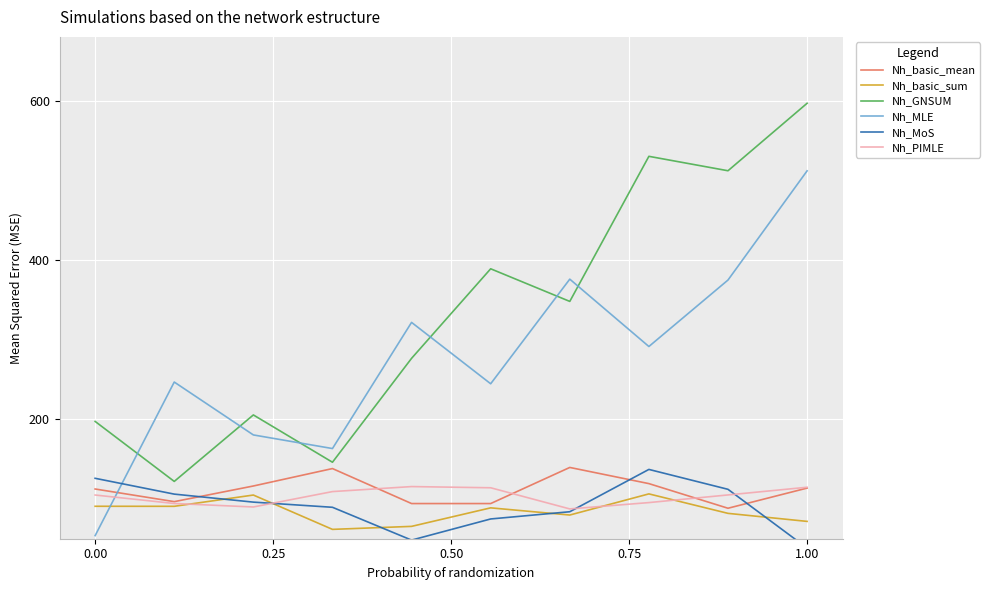

Is it true that Nh_basic_sum equals 90.7 at 0.00?

True